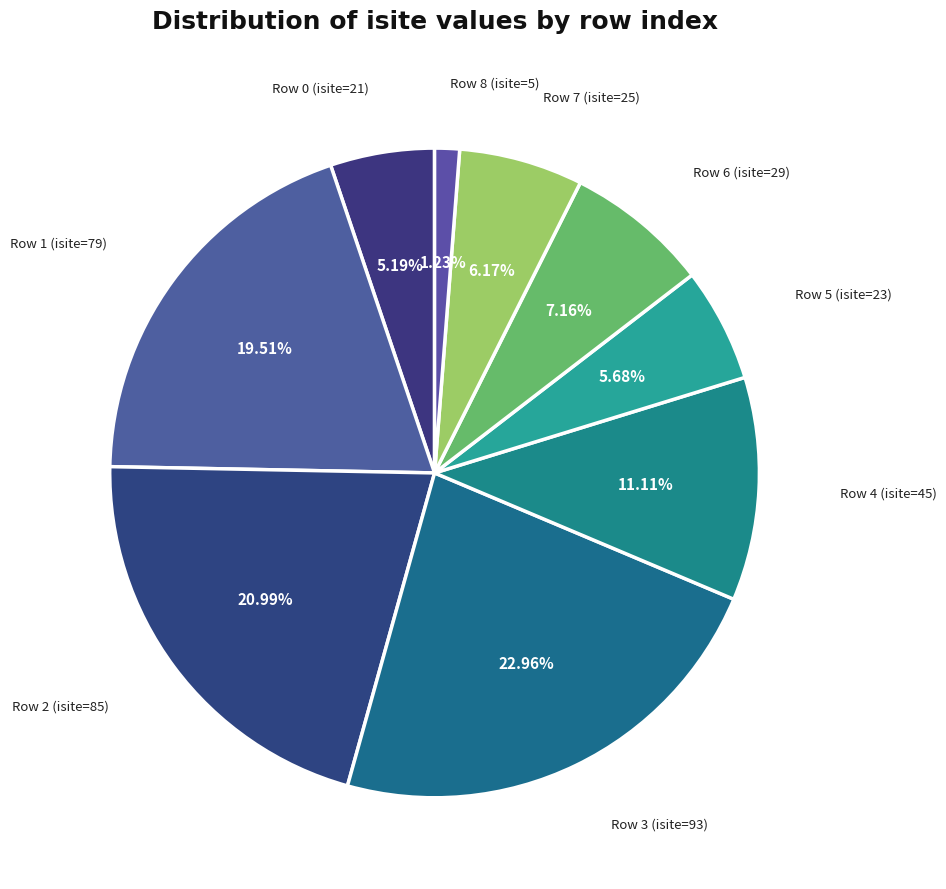

How many segments does this pie chart have?

9